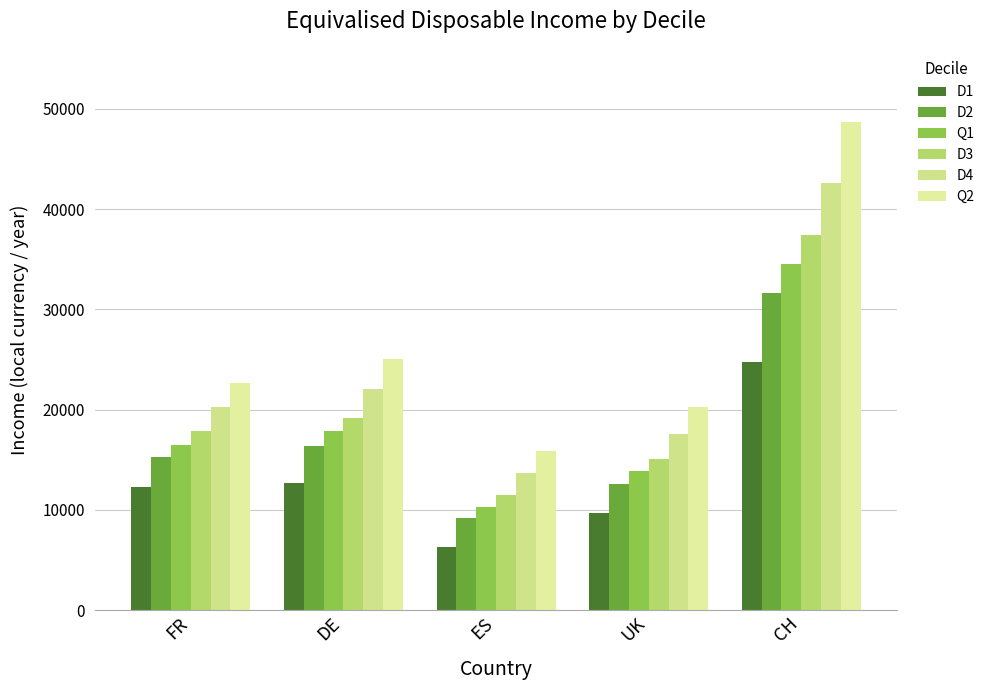

What is the sum of all Q2 values?

132540